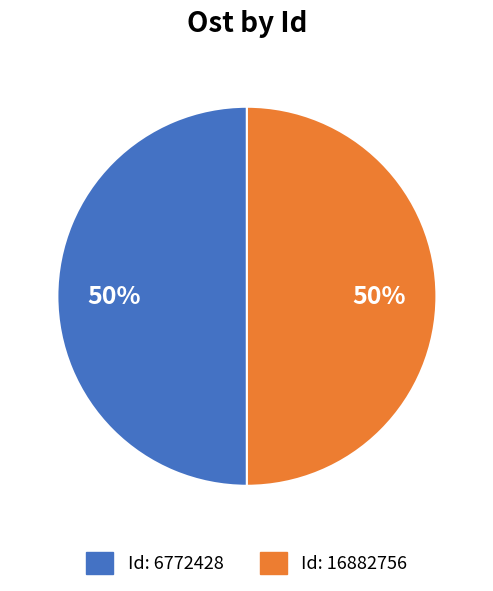

The Id: 6772428 slice represents 65% of the pie. True or false?

False